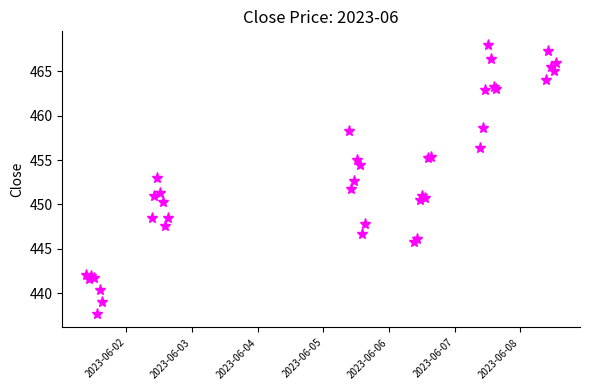

How many distinct data groups are displayed?

1